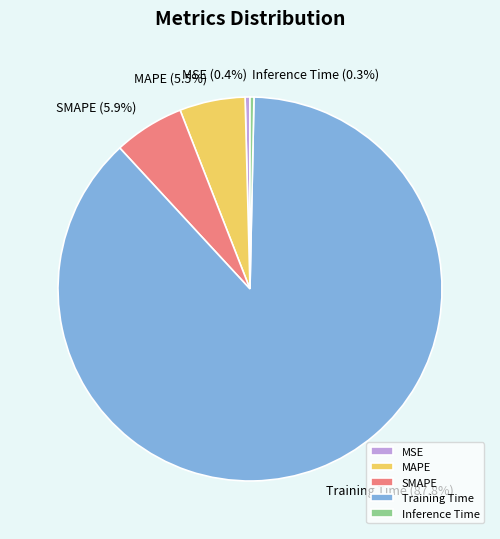

Is it true that Training Time is 88% of the pie?

True